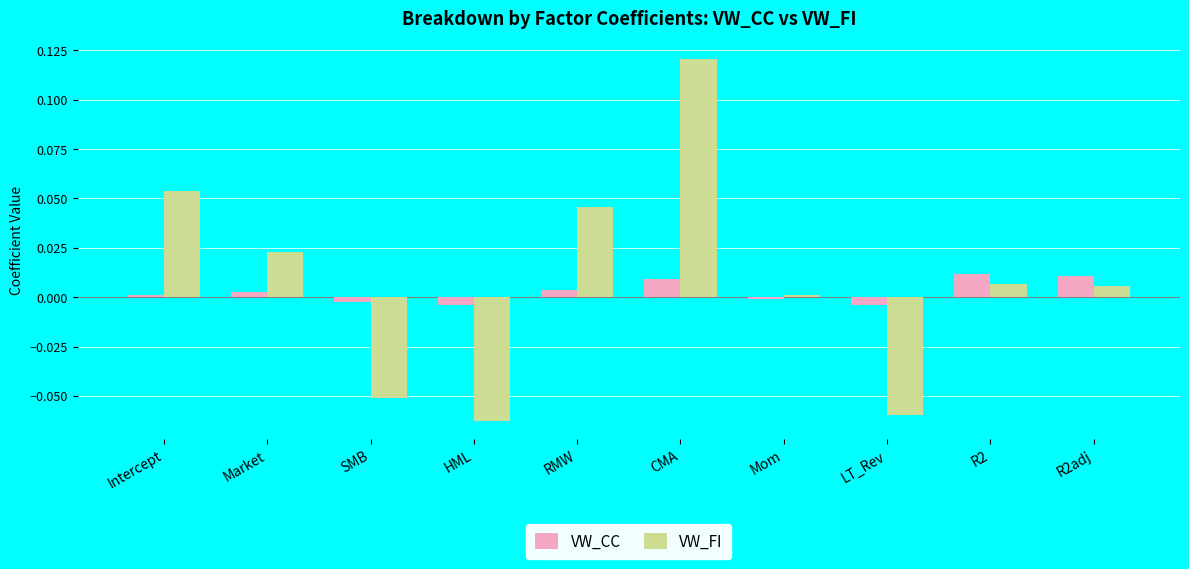

List the series in order of their peak value, highest first.

VW_FI, VW_CC